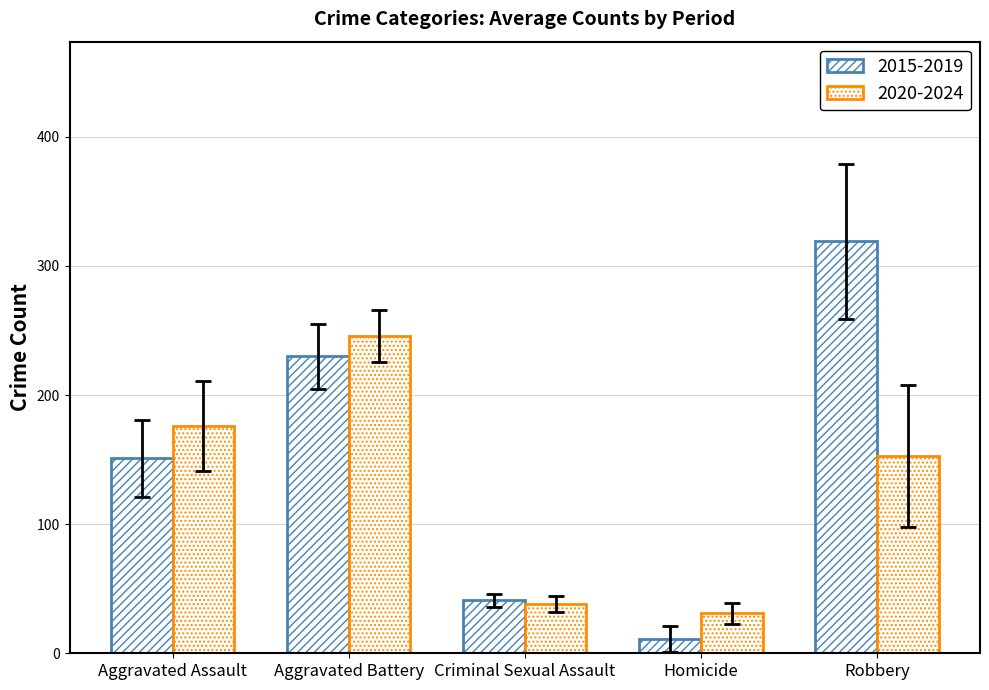

How many values in the 2015-2019 series are below 151?

2